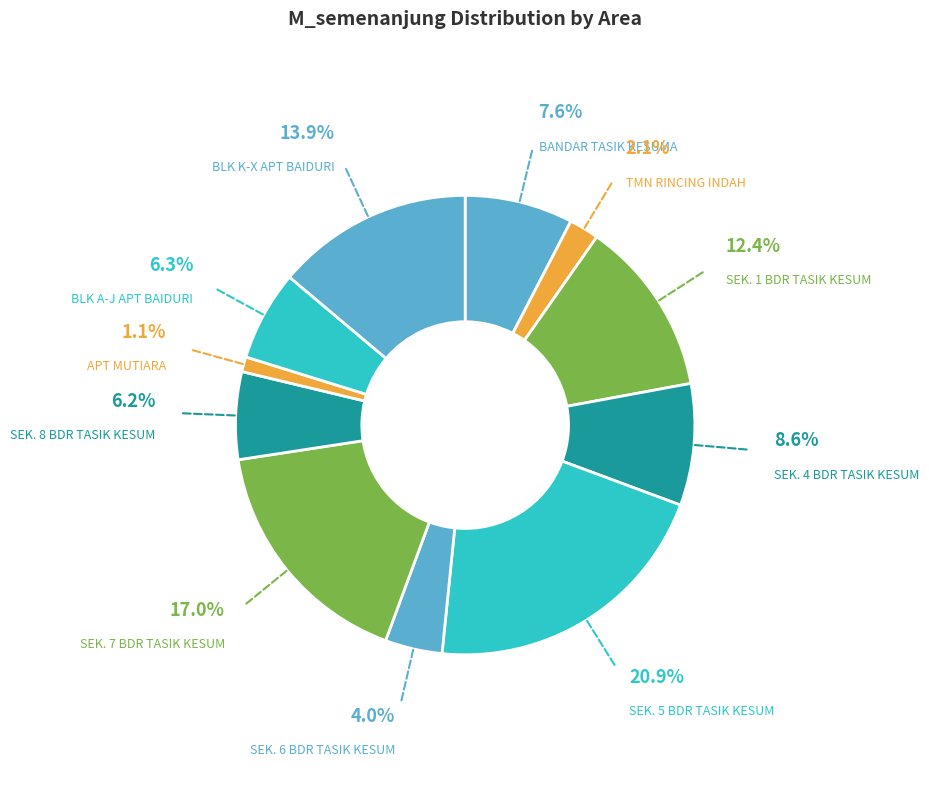

Count the number of slices in the pie.

11